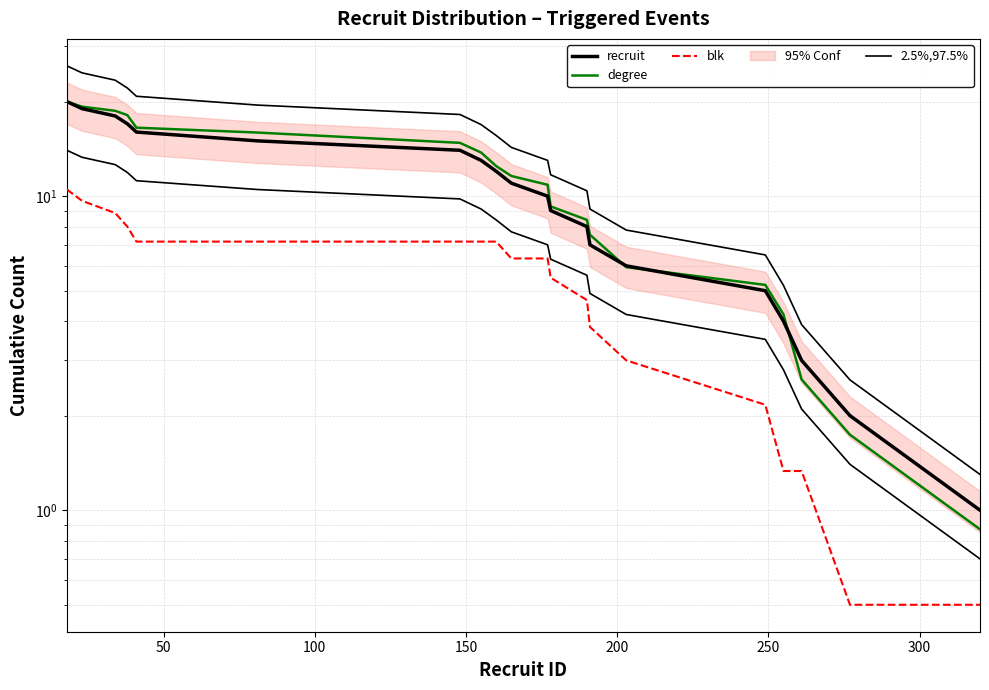

List the series in order of their peak value, lowest first.

blk, recruit, degree, 2.5%,97.5%